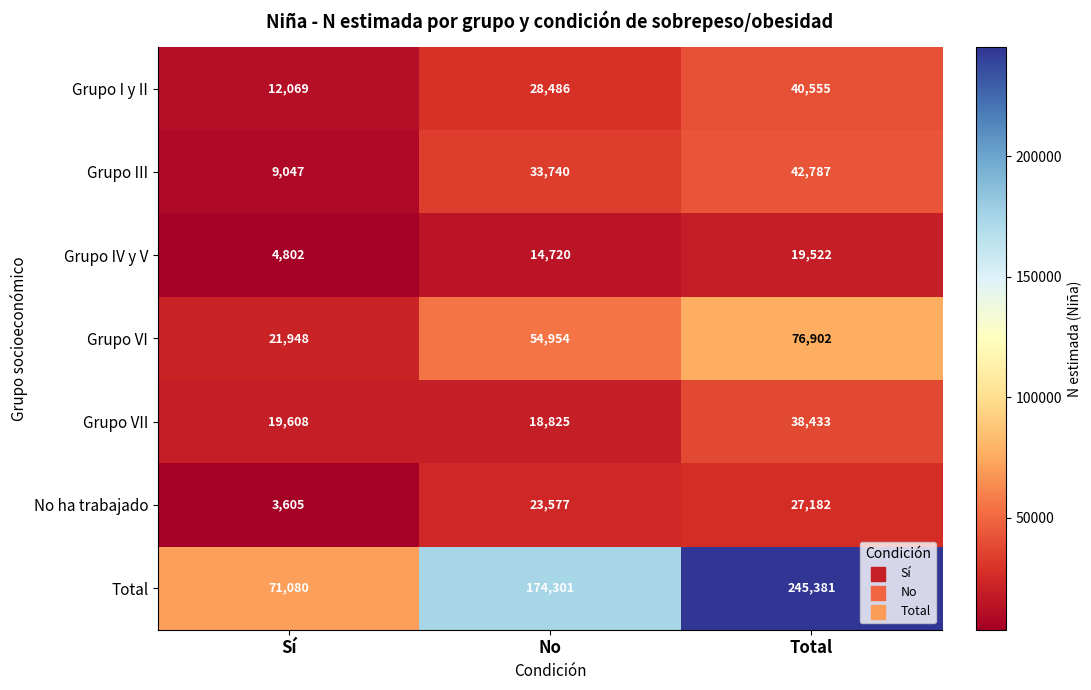

What is the difference between the Total values at Sí and No?

103221